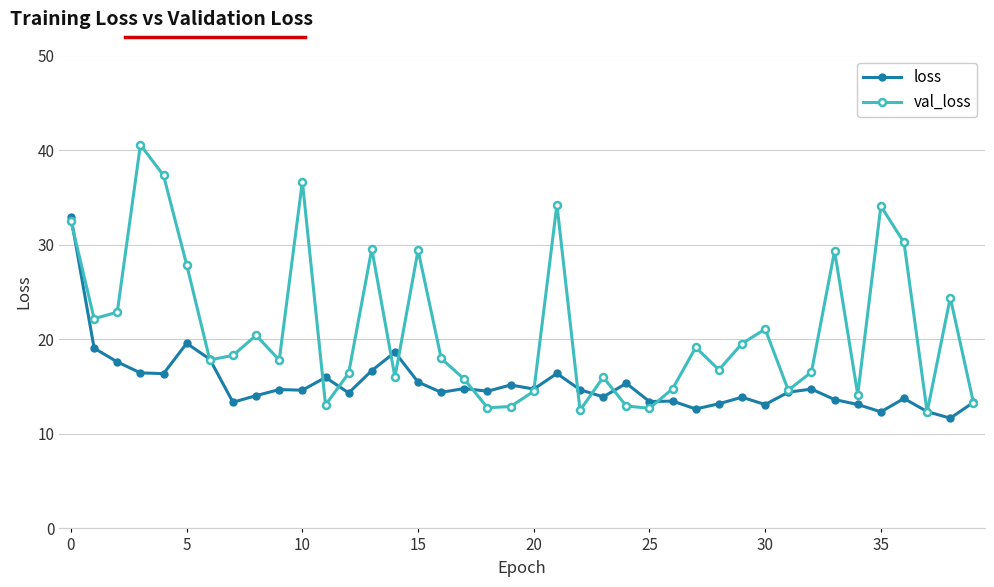

How many interior local valleys does the val_loss series have?

12